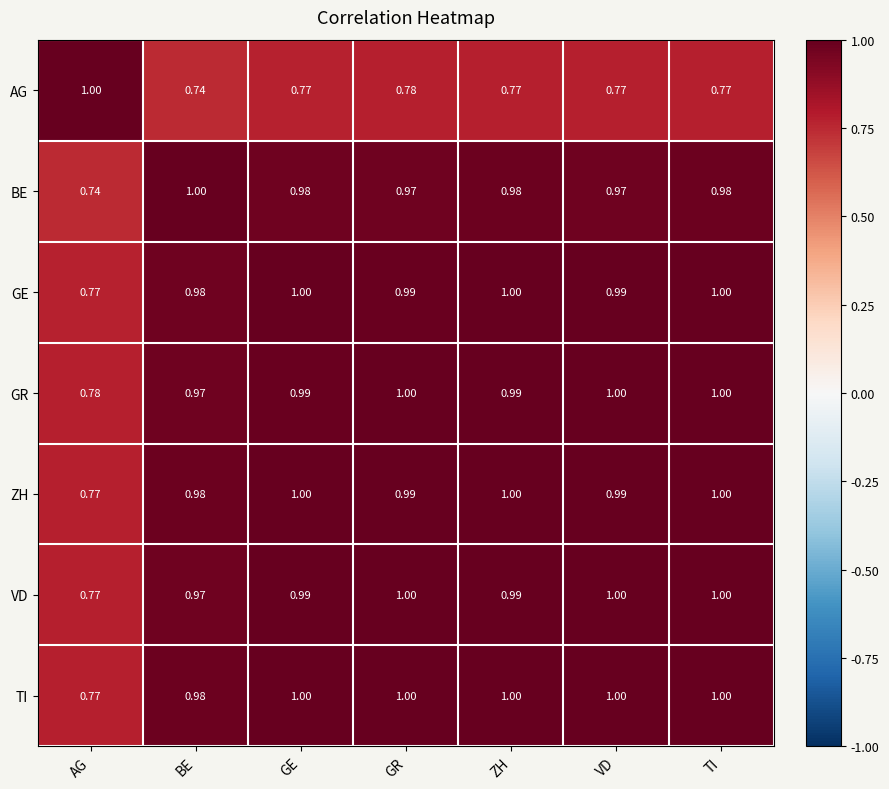

At which label is TI closest to 0?

AG